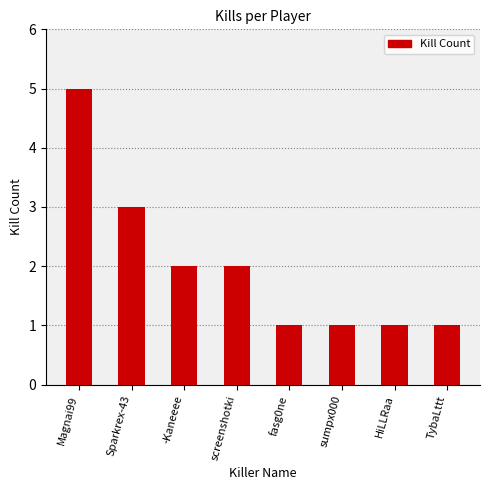

Is it true that the value at -Kaneeee is 3?

False